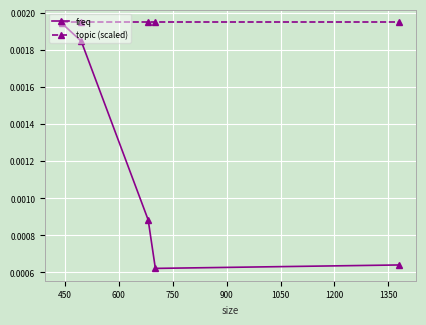

Count the number of categories in the chart.

5